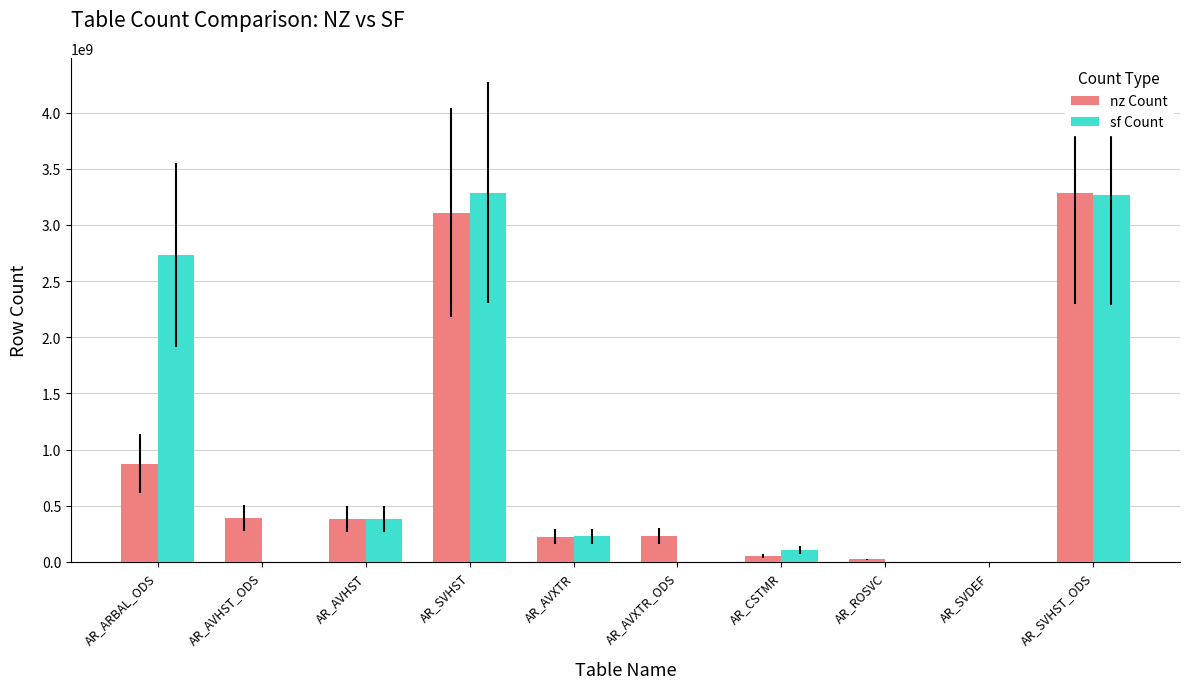

Does the chart contain stacked bars?

No